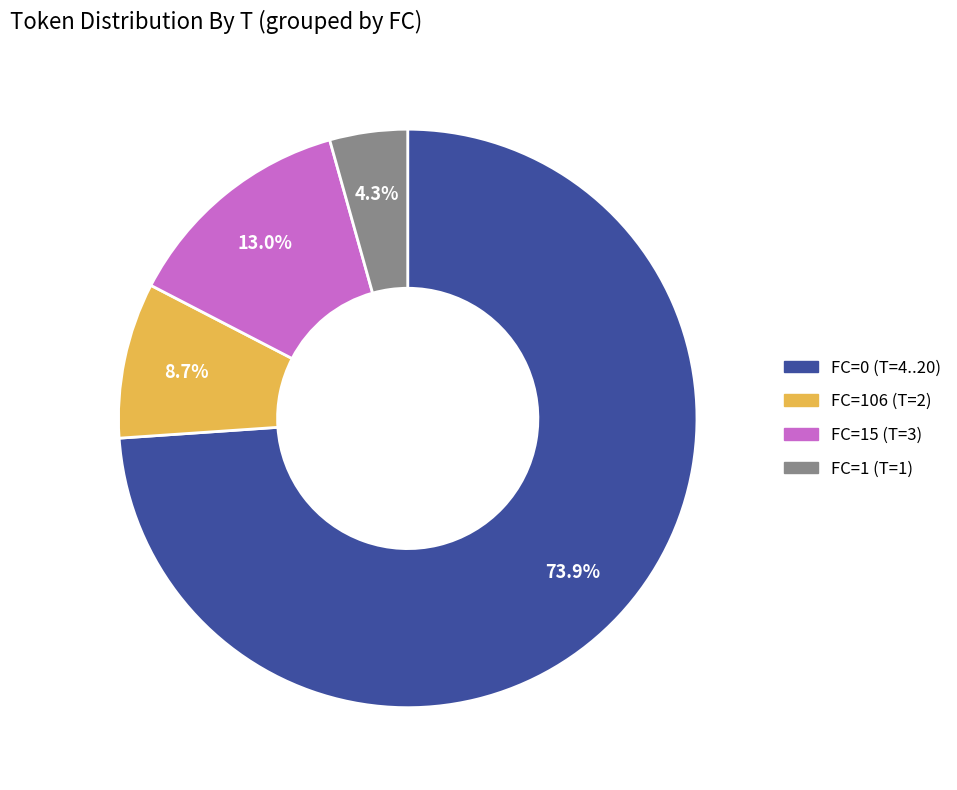

Does any single category account for the majority?

Yes